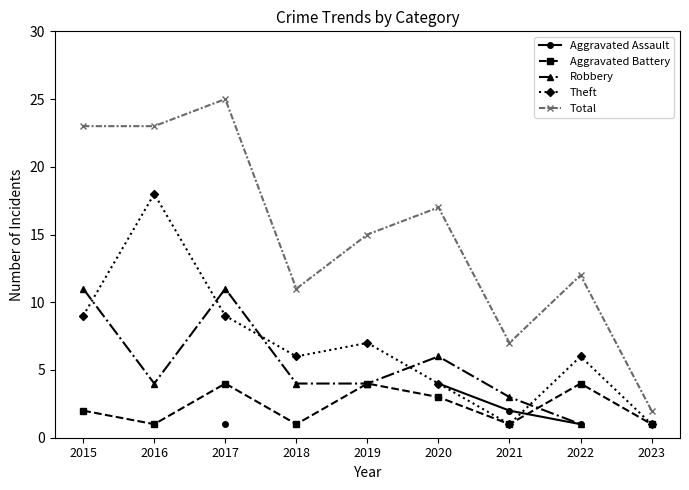

What is the value of the Total point at the 1st from the left?

23